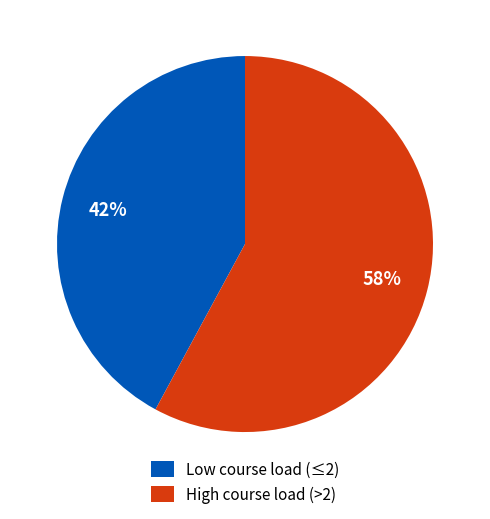

To the nearest percent, what is the average slice percentage?

50%